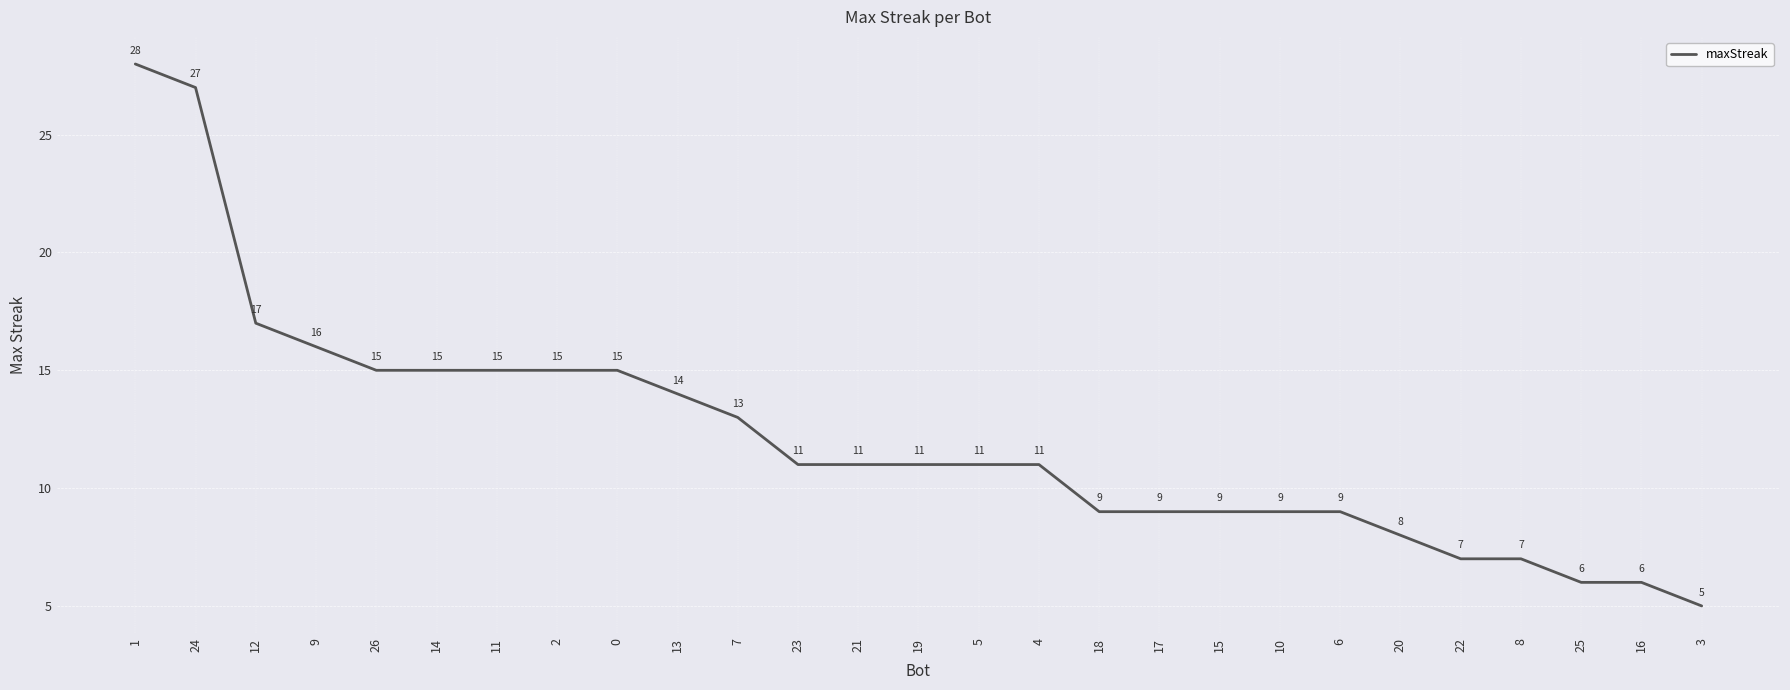

What is the change in value from 12 to 23?

-6